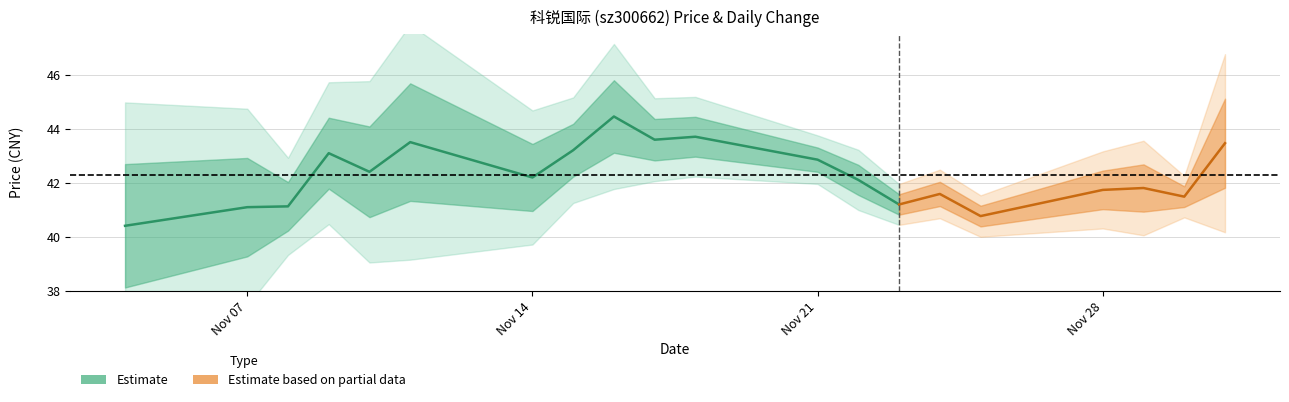

In price, how many points are lower than both neighbors (excluding endpoints)?

6